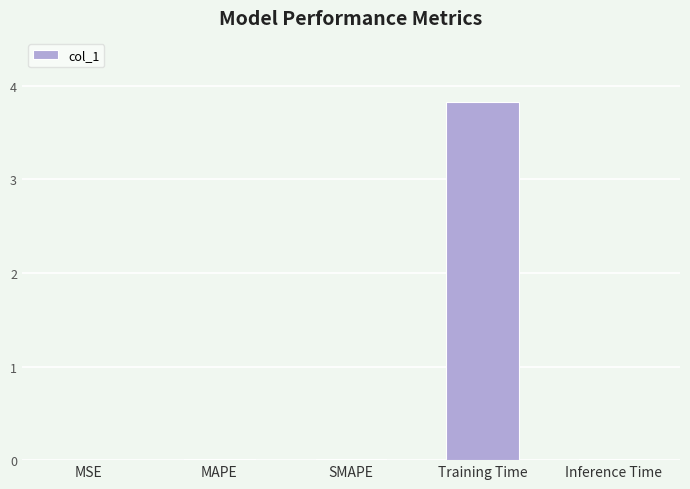

What is the approximate value at Training Time?

3.8